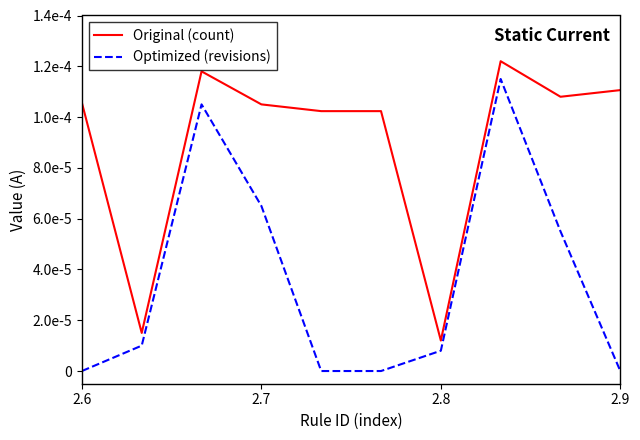

Is this an area chart (filled region under the line)?

No